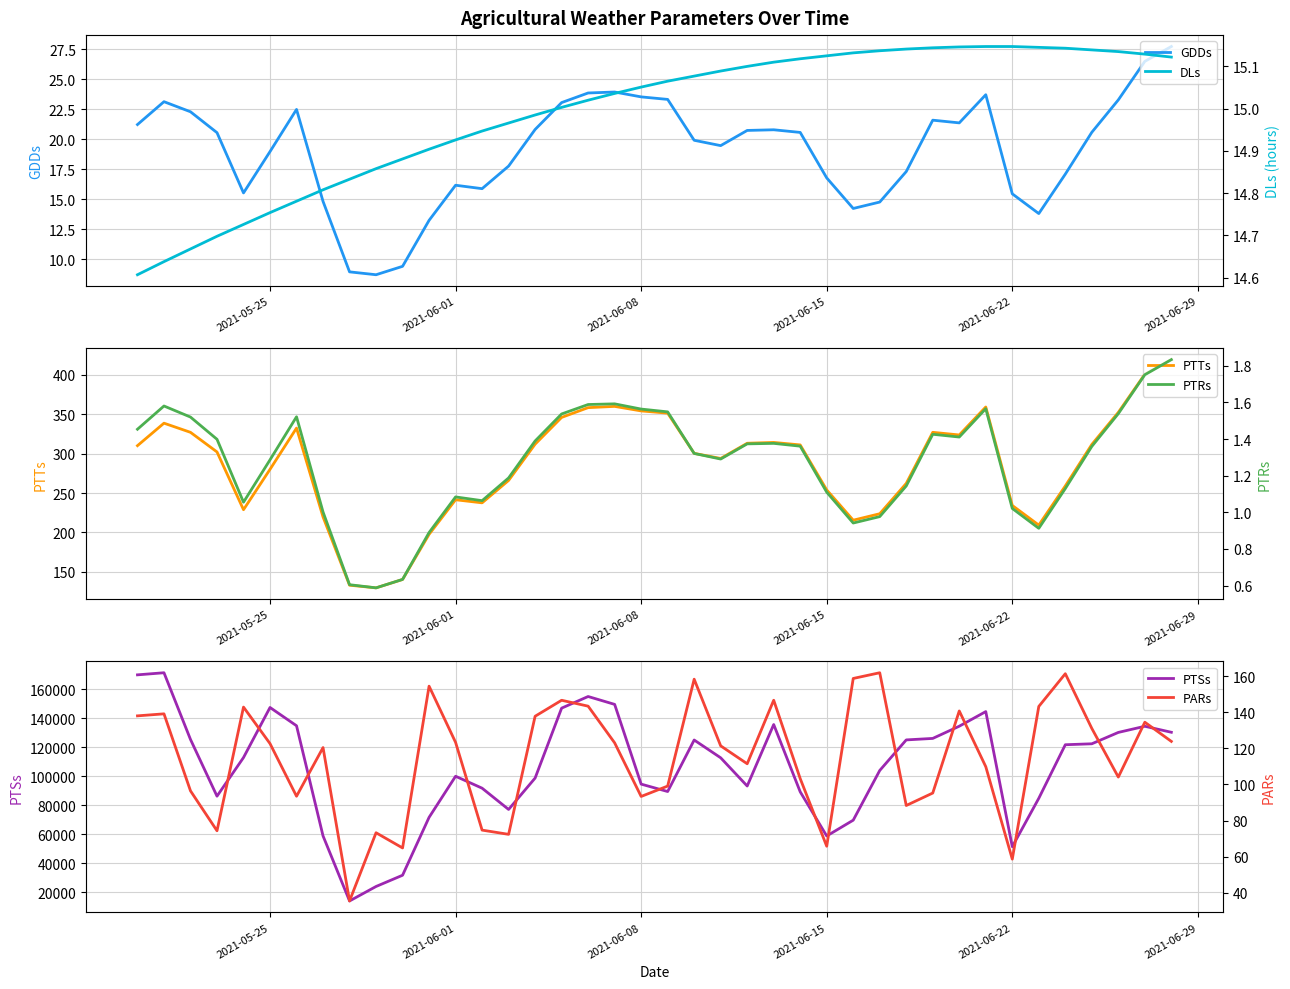

The DLs series shows 5.4 at 30. True or false?

False